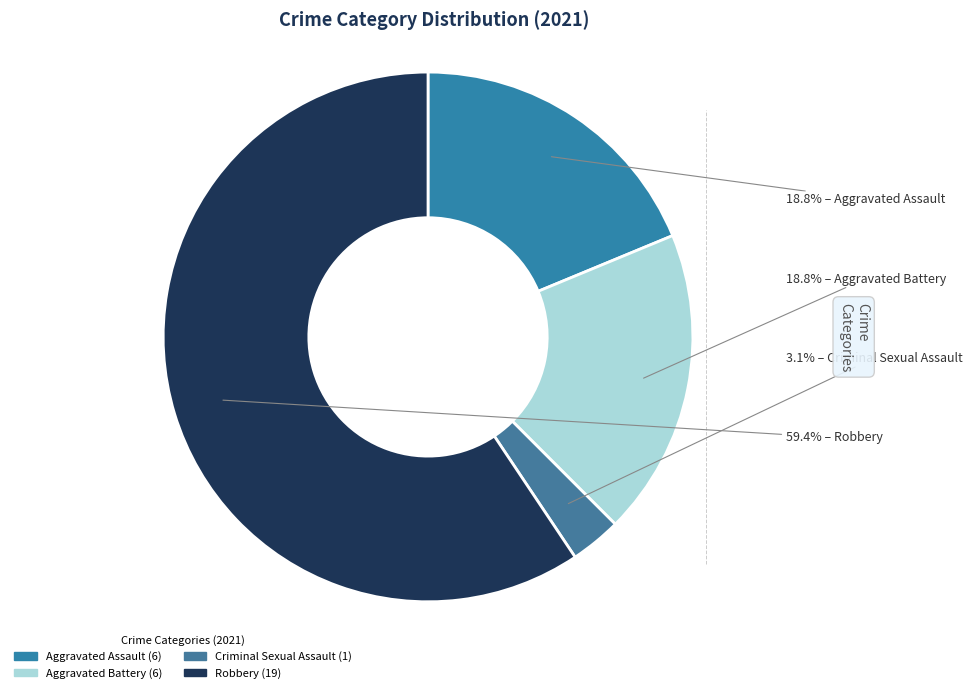

To the nearest percent, what portion does Aggravated Assault represent?

19%